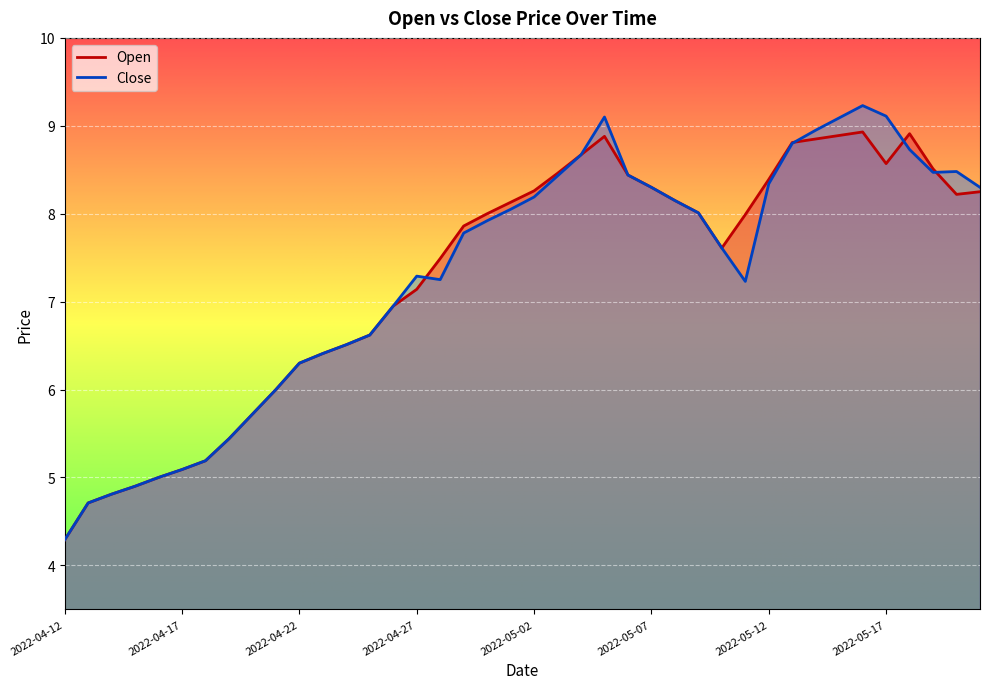

Reading left to right, list all the values displayed in this chart.

Open: 4.3	4.7	4.8	4.9	5.0	5.1	5.2	5.4	5.7	6.0	6.3	6.4	6.5	6.6	7.0	7.1	7.5	7.9	8.0	8.1	8.3	8.5	8.7	8.9	8.4	8.3	8.2	8.0	7.6	8.0	8.4	8.8	8.8	8.9	8.9	8.6	8.9	8.5	8.2	8.2
Close: 4.3	4.7	4.8	4.9	5.0	5.1	5.2	5.4	5.7	6.0	6.3	6.4	6.5	6.6	7.0	7.3	7.2	7.8	7.9	8.1	8.2	8.4	8.7	9.1	8.4	8.3	8.2	8.0	7.6	7.2	8.3	8.8	8.9	9.1	9.2	9.1	8.7	8.5	8.5	8.3